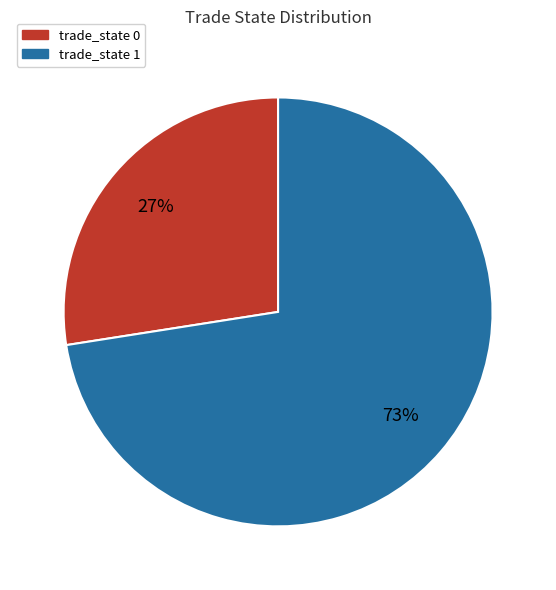

Is the sum of trade_state 1 and trade_state 0 greater than half?

Yes